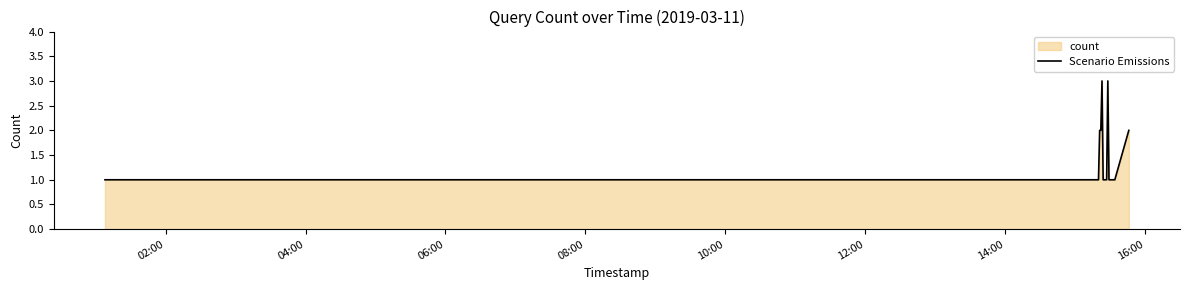

What is the maximum value shown in the chart?

3